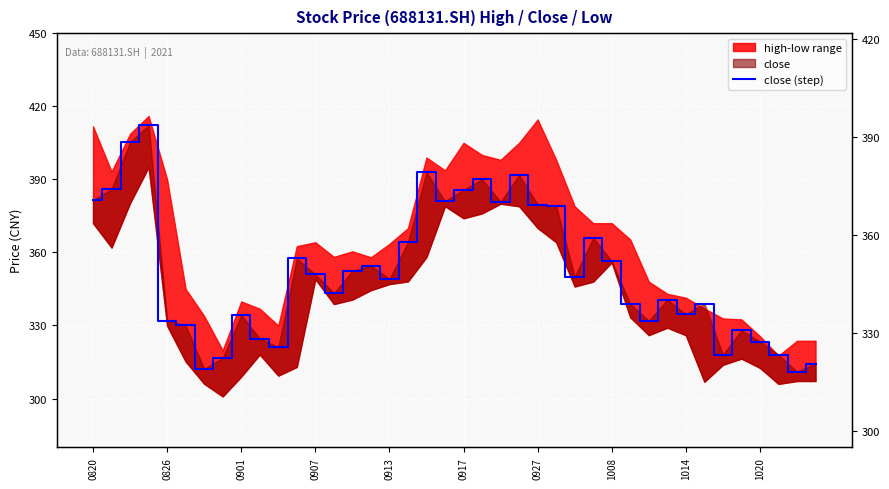

True or false: the data shows 379.7 at 0927.

True